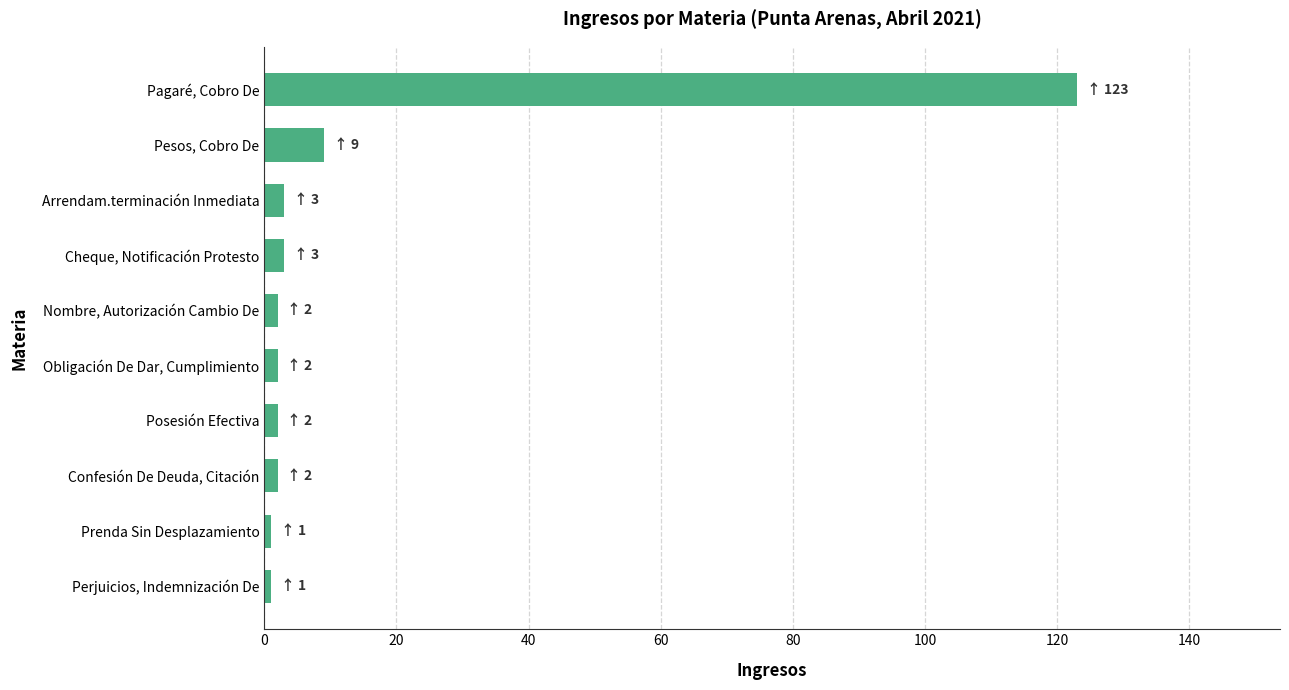

Reading top to bottom, list all the values displayed in this chart.

Pagaré, Cobro De=123	Pesos, Cobro De=9	Arrendam.terminación Inmediata=3	Cheque, Notificación Protesto=3	Nombre, Autorización Cambio De=2	Obligación De Dar, Cumplimiento=2	Posesión Efectiva=2	Confesión De Deuda, Citación=2	Prenda Sin Desplazamiento=1	Perjuicios, Indemnización De=1